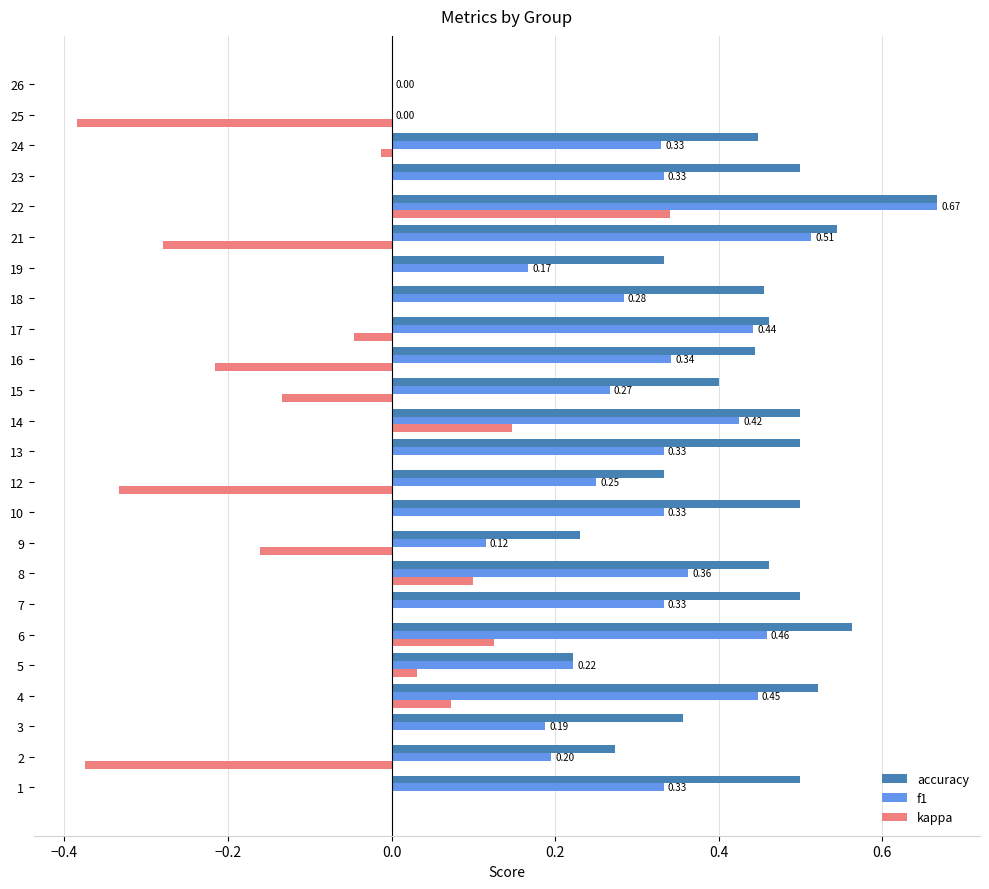

At which category is the sum across all series the highest?

22